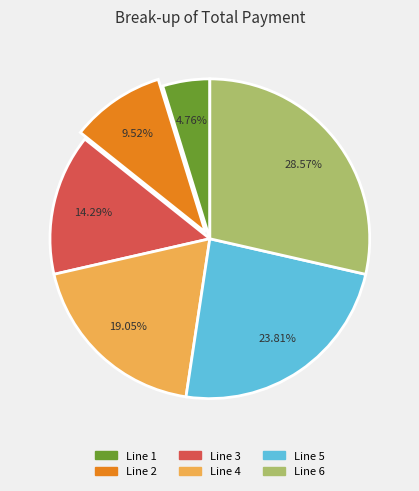

Count the number of slices in the pie.

6